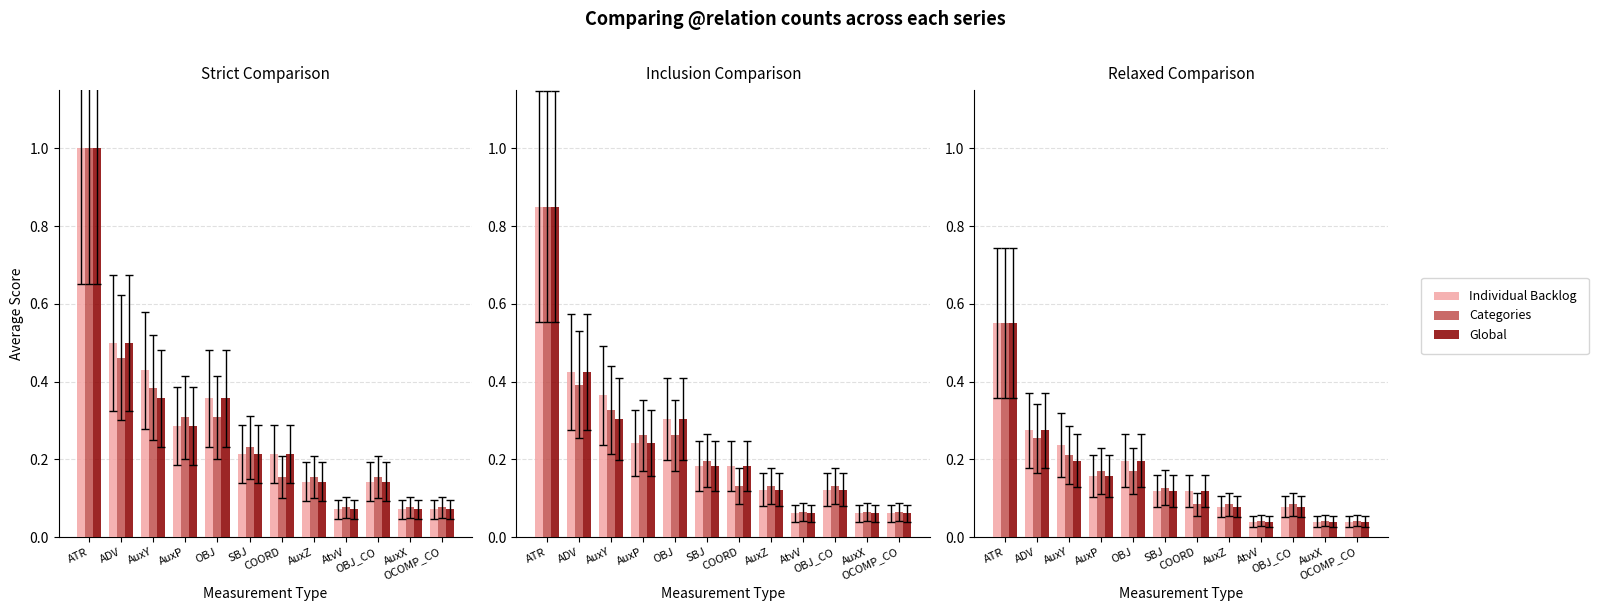

Is the value of Individual Backlog at AuxX greater than the value of Global at AuxZ?

No